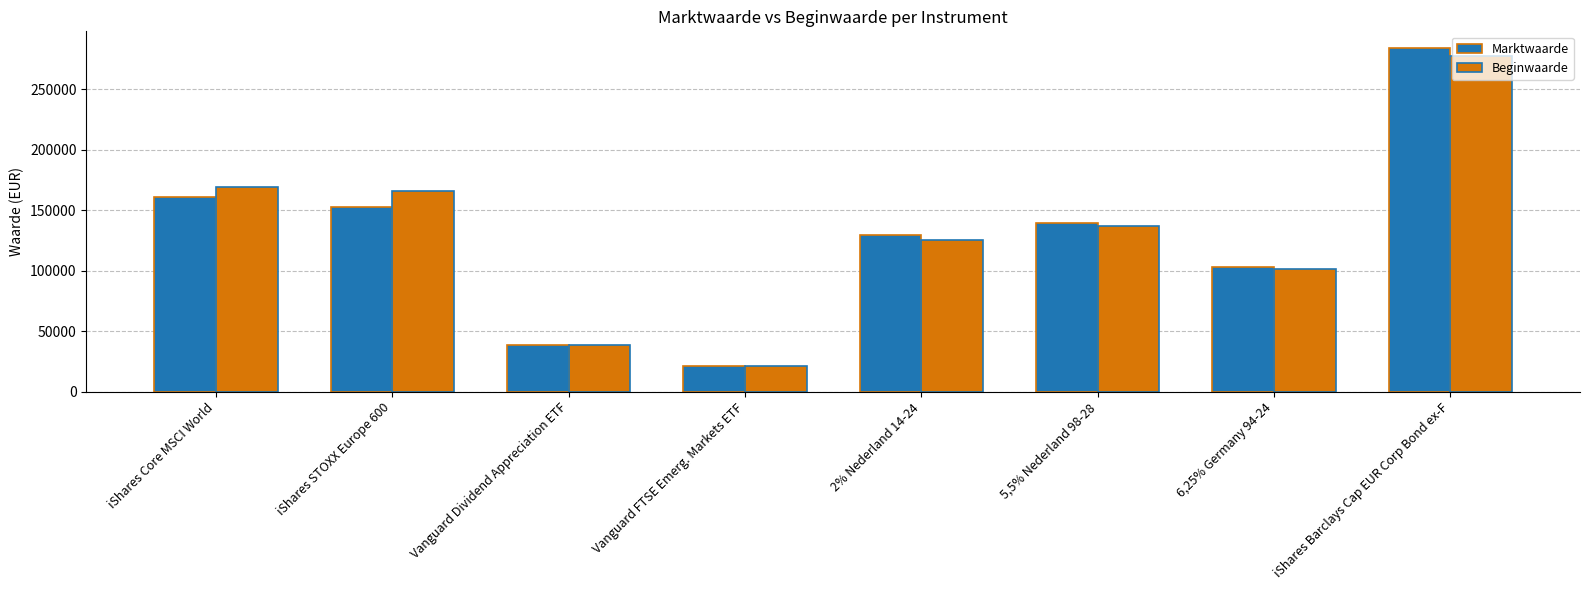

What is the maximum value shown in the chart?

283862